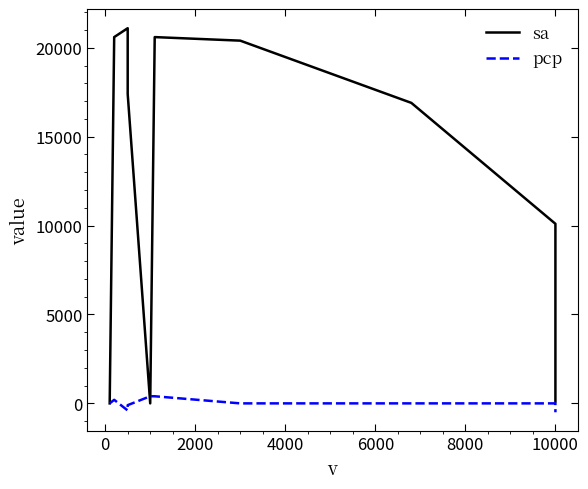

Does the chart display data point markers on the line(s)?

No